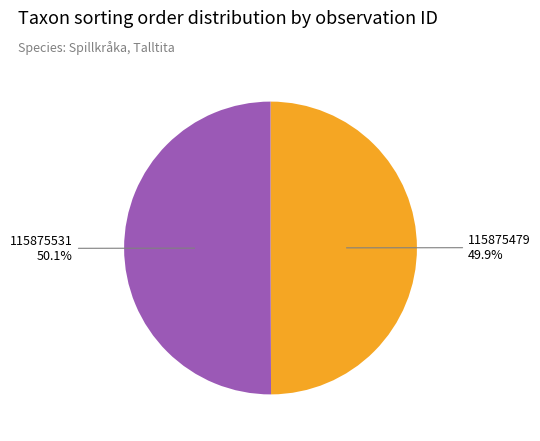

Count the number of slices in the pie.

2